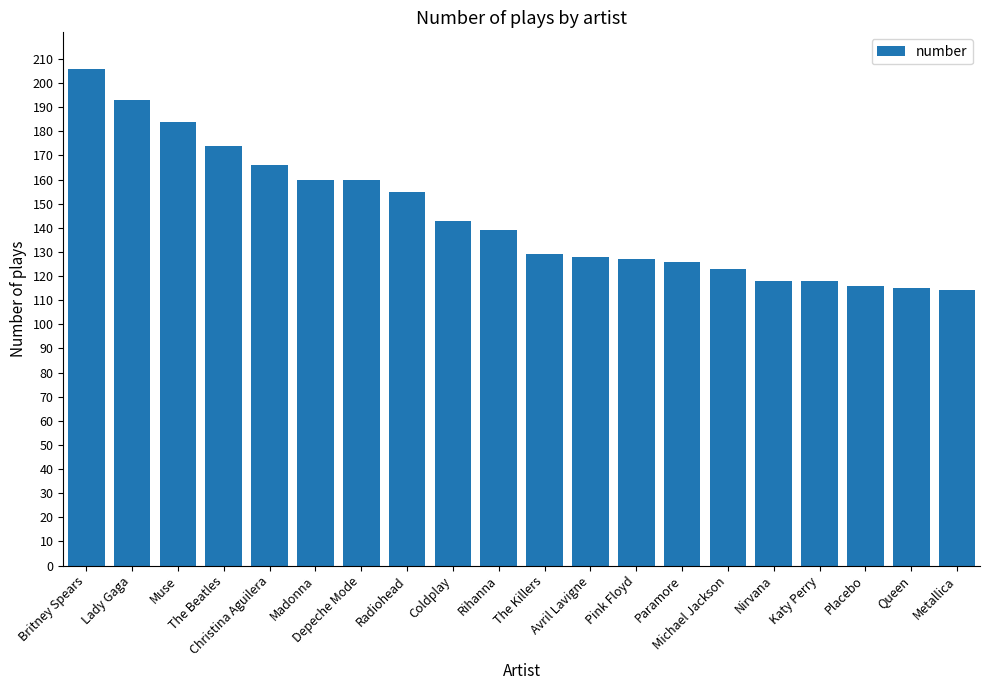

Between The Beatles and Pink Floyd, which is larger?

The Beatles